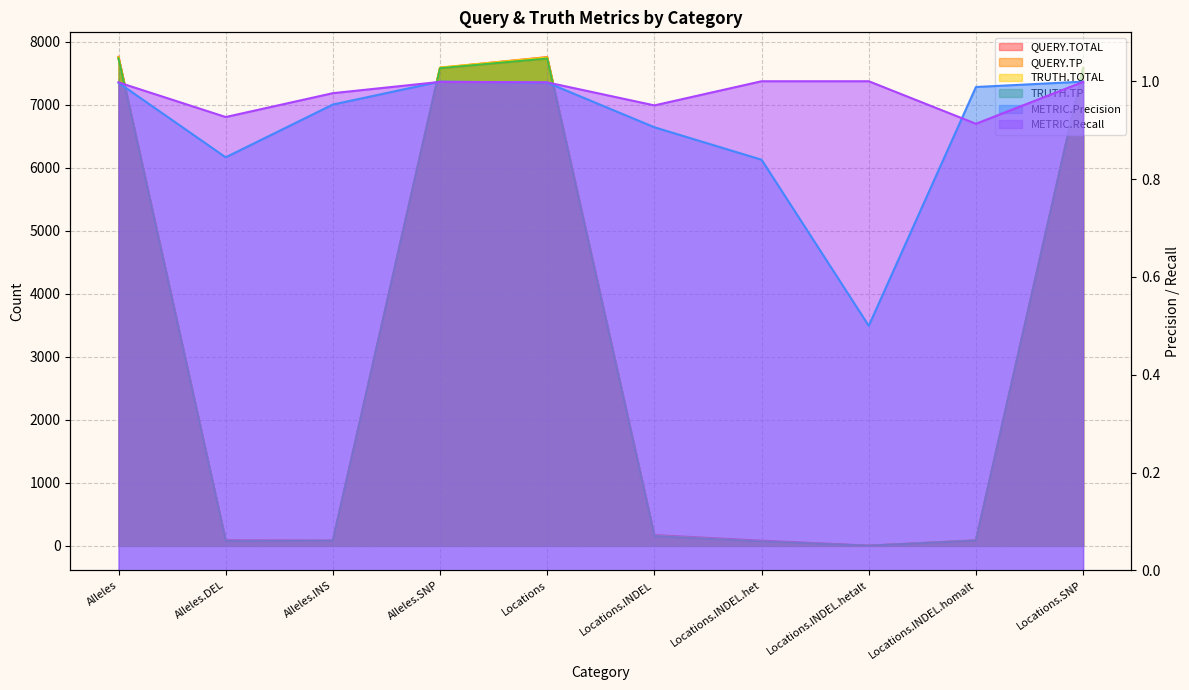

True or false: TRUTH.TOTAL and TRUTH.TP cross at least once.

False